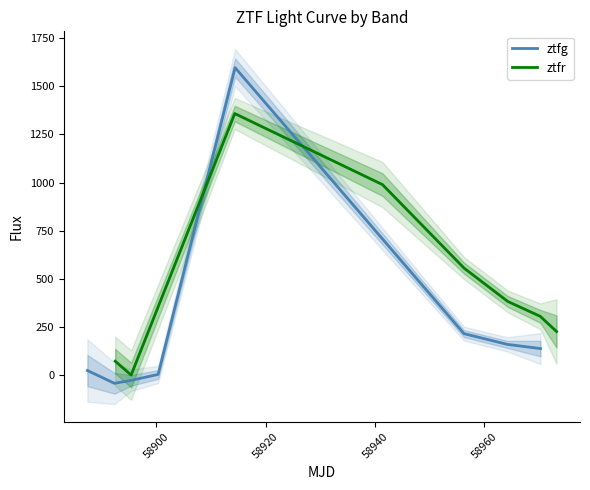

What is the lowest value of the ztfg series?

-42.7